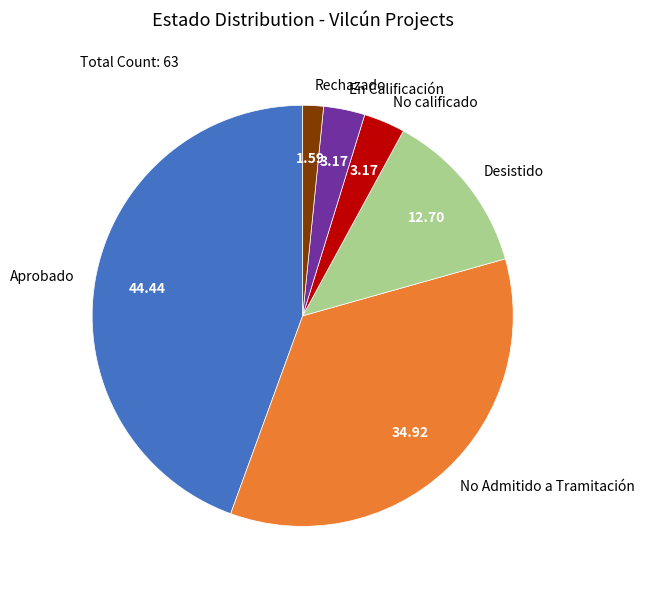

Approximately how many times larger is the value at En Calificación compared to Desistido?

0.3